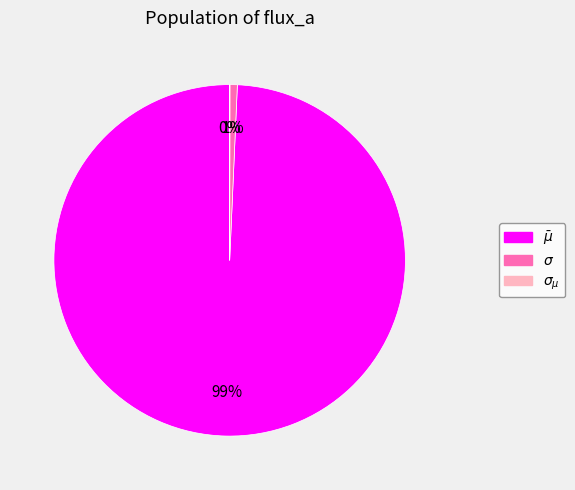

To the nearest percent, what percentage of the pie is $\sigma$?

1%